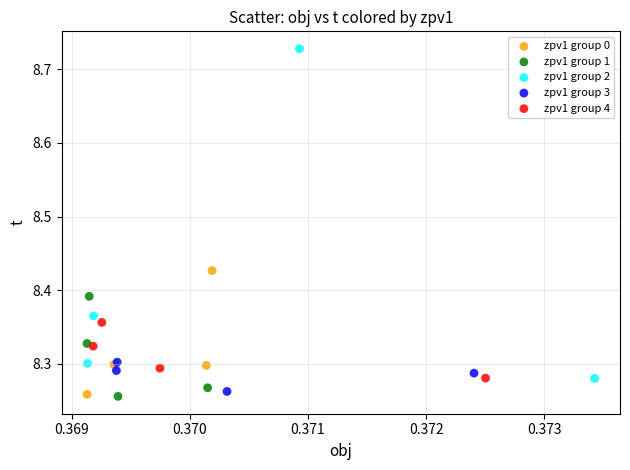

Which series has the largest Y range (max minus min)?

zpv1 group 2